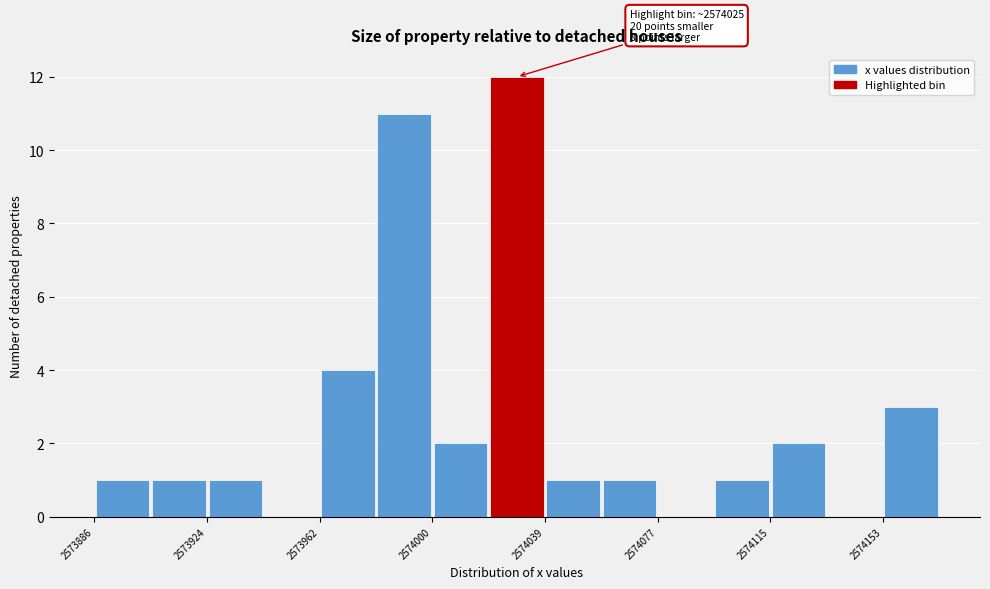

Around what value on the x-axis is the tallest bar? Give the approximate position of its centre, as read against the axis.

2574030